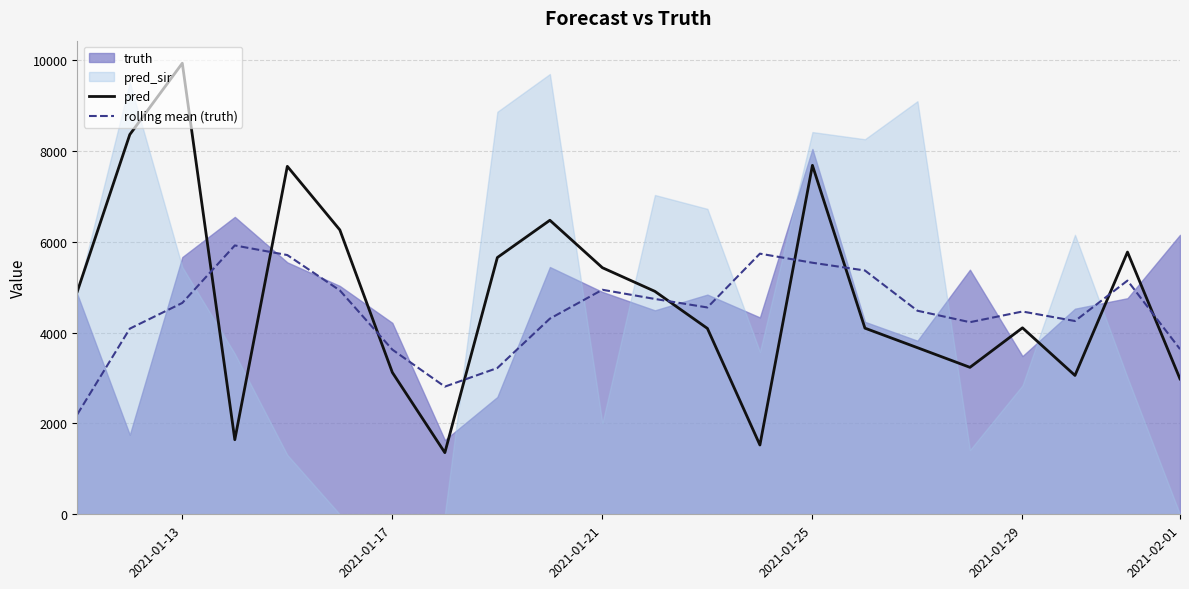

What is the value of the rolling mean (truth) point at the 5th from the left?

5704.3